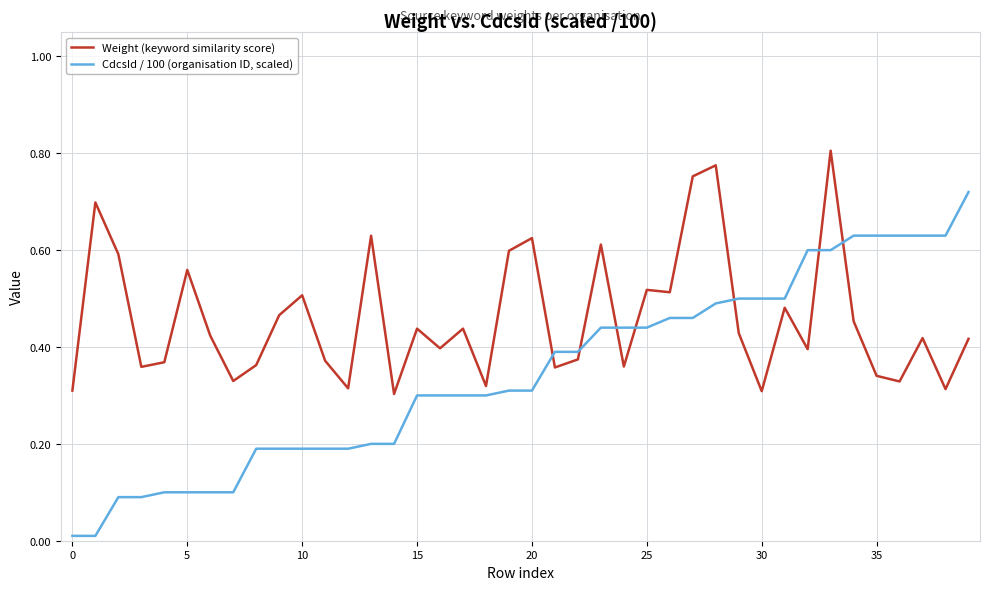

Which series has the largest total across all categories?

Weight (keyword similarity score)